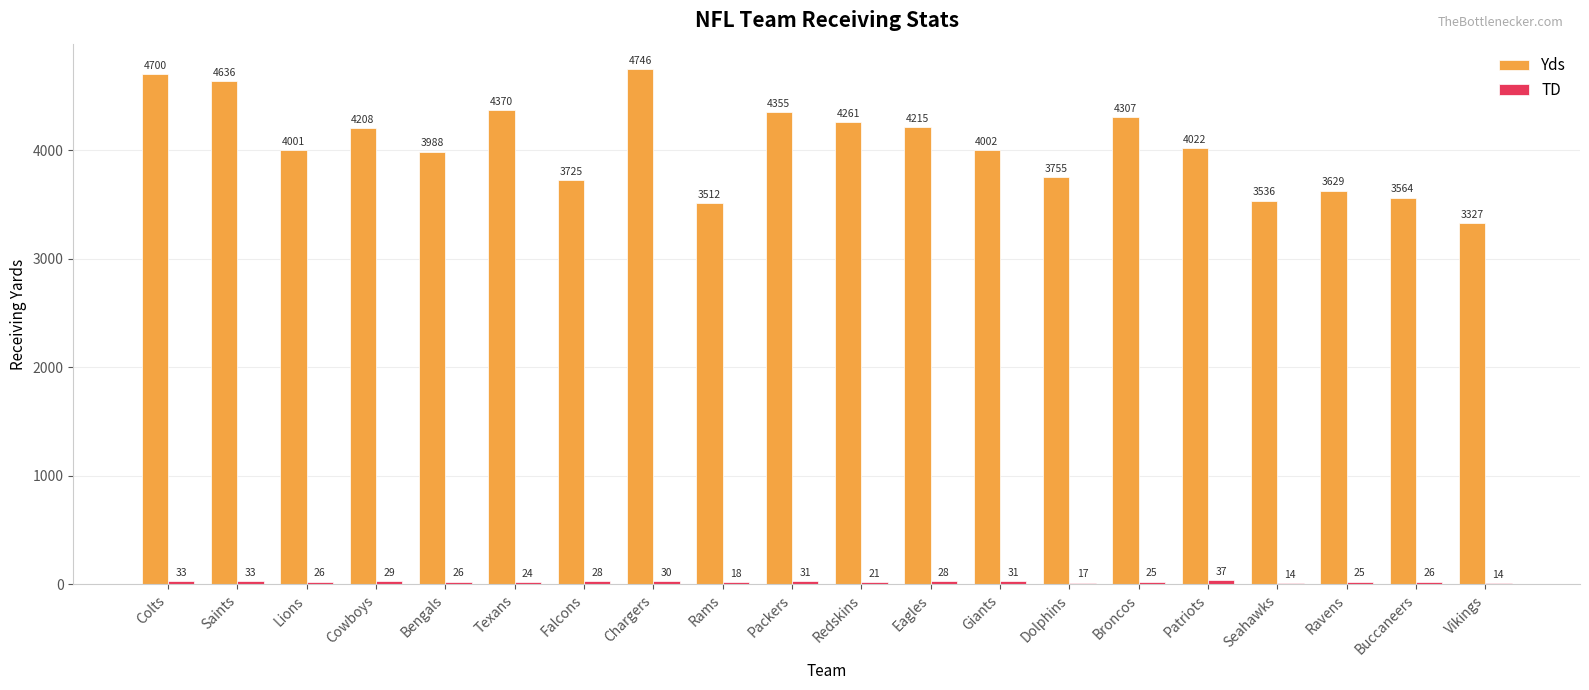

What is the sum of the Yds values at Giants and Rams?

7514